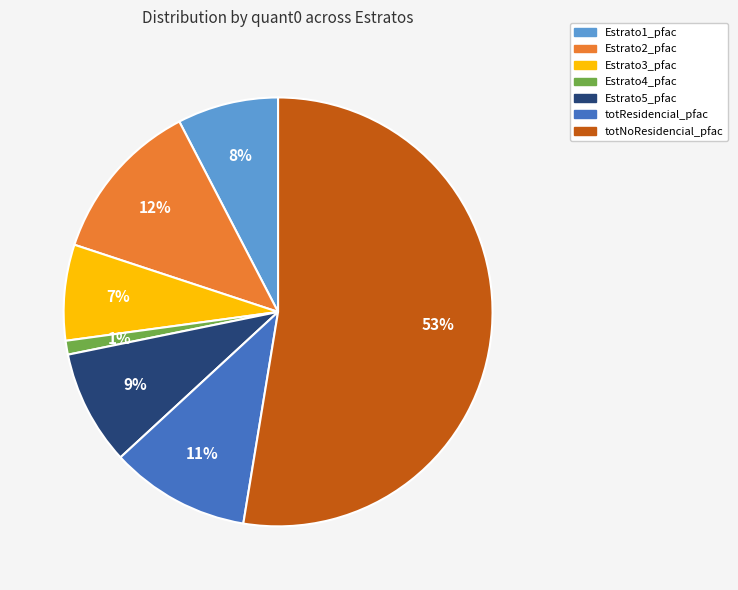

To the nearest percent, what is the average slice percentage?

14%